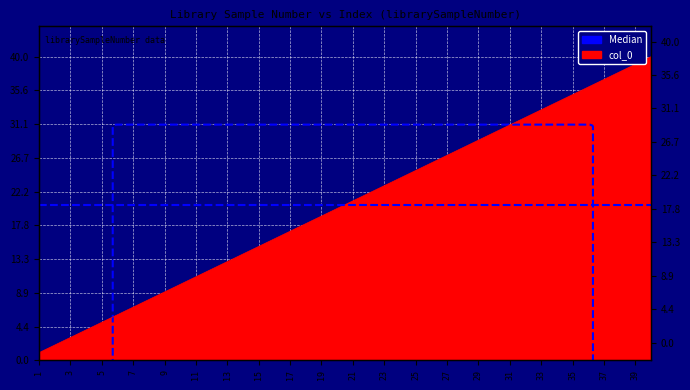

At which label does the data first exceed 21?

22